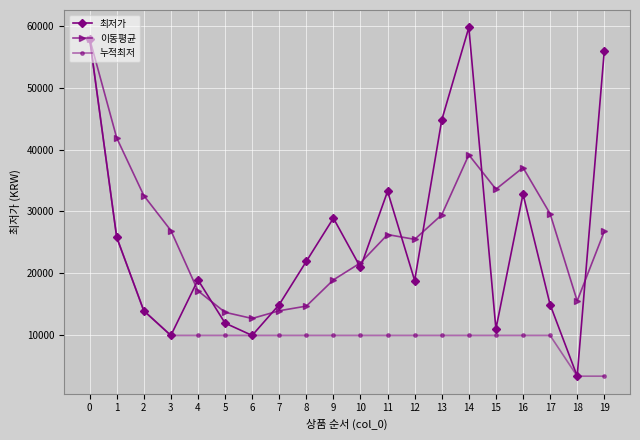

What is the value of the 최저가 point at the 7th from the left?

9900.0